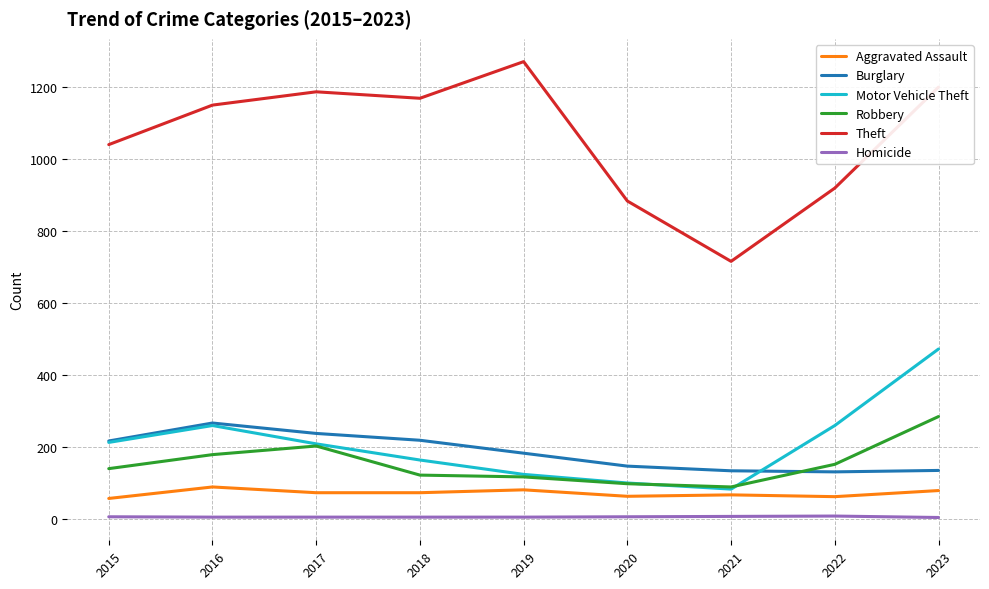

The Theft series shows 1954 at 2019. True or false?

False